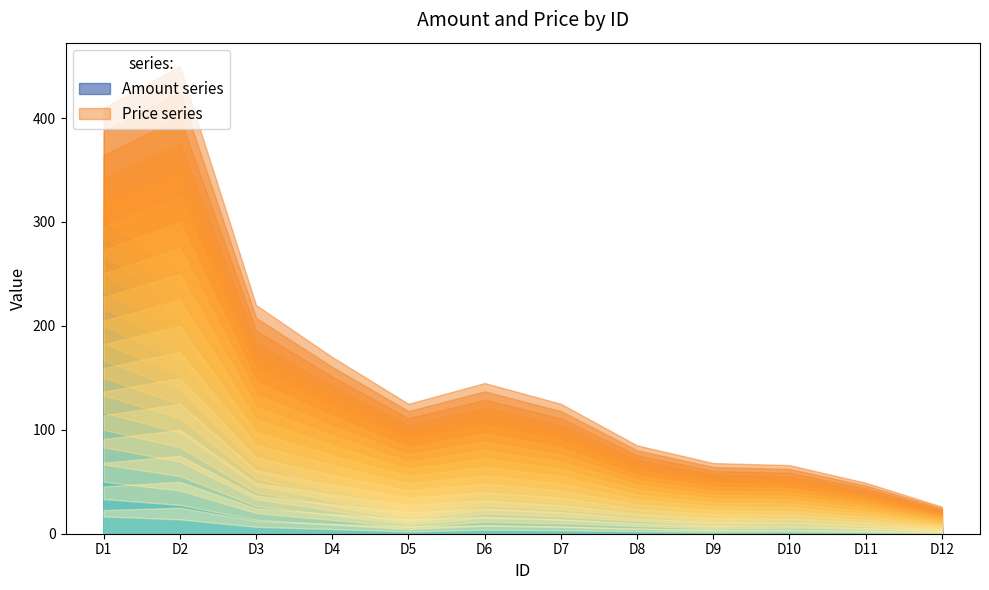

What is the spread (max minus min) of values at D8?

5